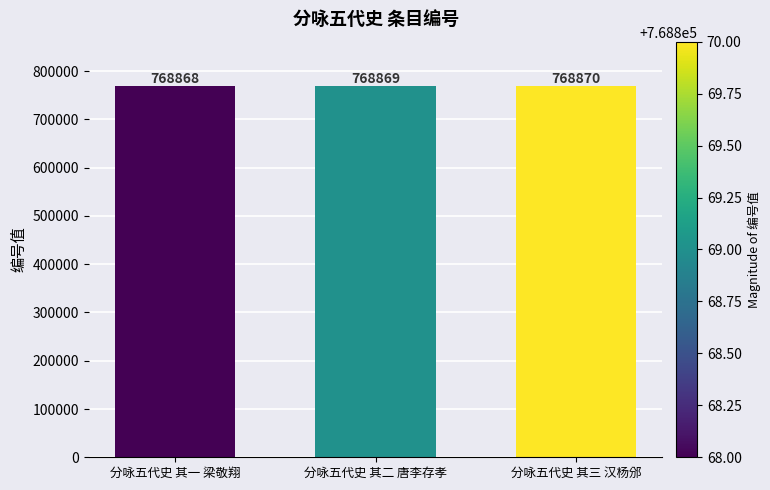

List the labels in order of value, smallest first.

分咏五代史 其一 梁敬翔, 分咏五代史 其二 唐李存孝, 分咏五代史 其三 汉杨邠